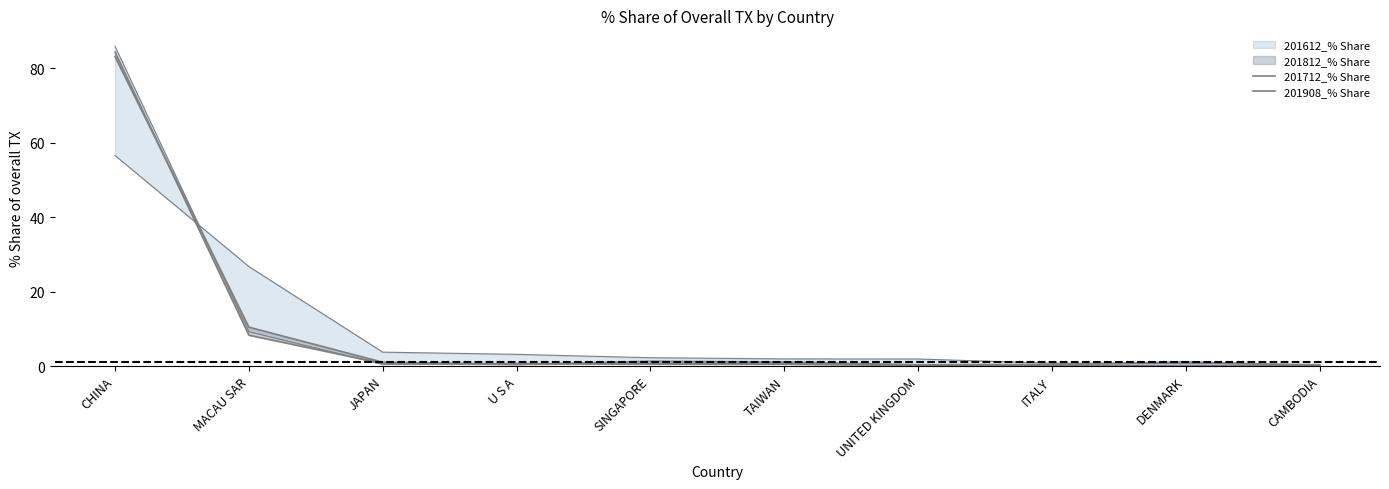

What is the difference between the 201908_% Share values at U S A and UNITED KINGDOM?

0.1